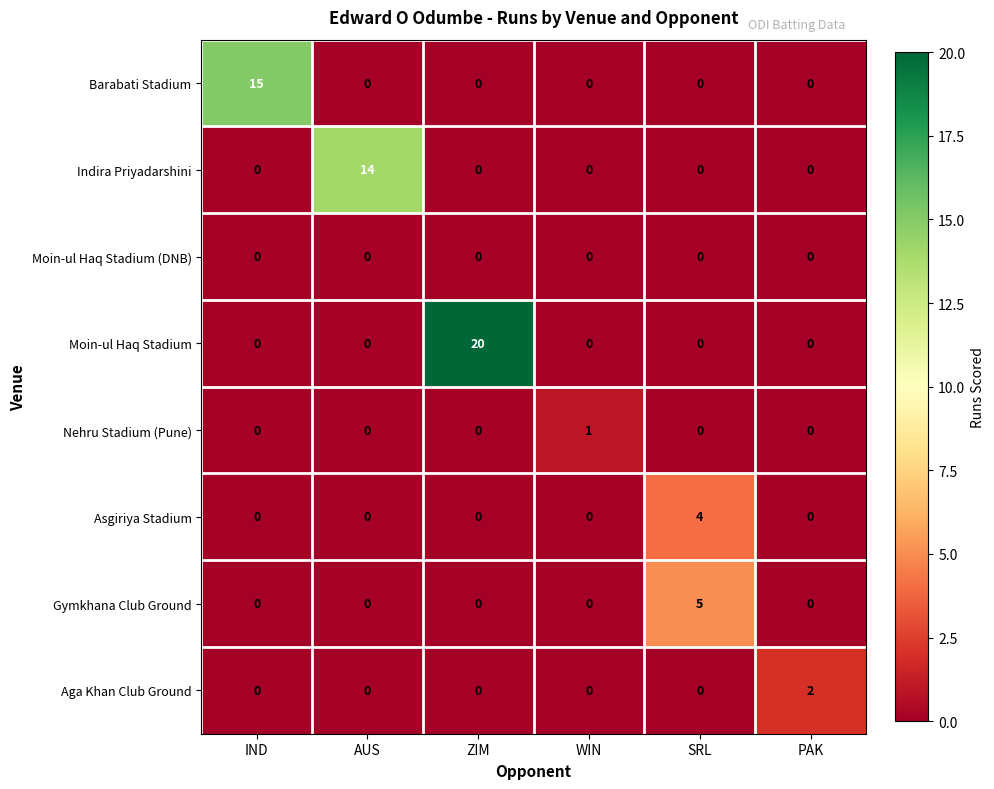

What is the sum of all Moin-ul Haq Stadium values?

20